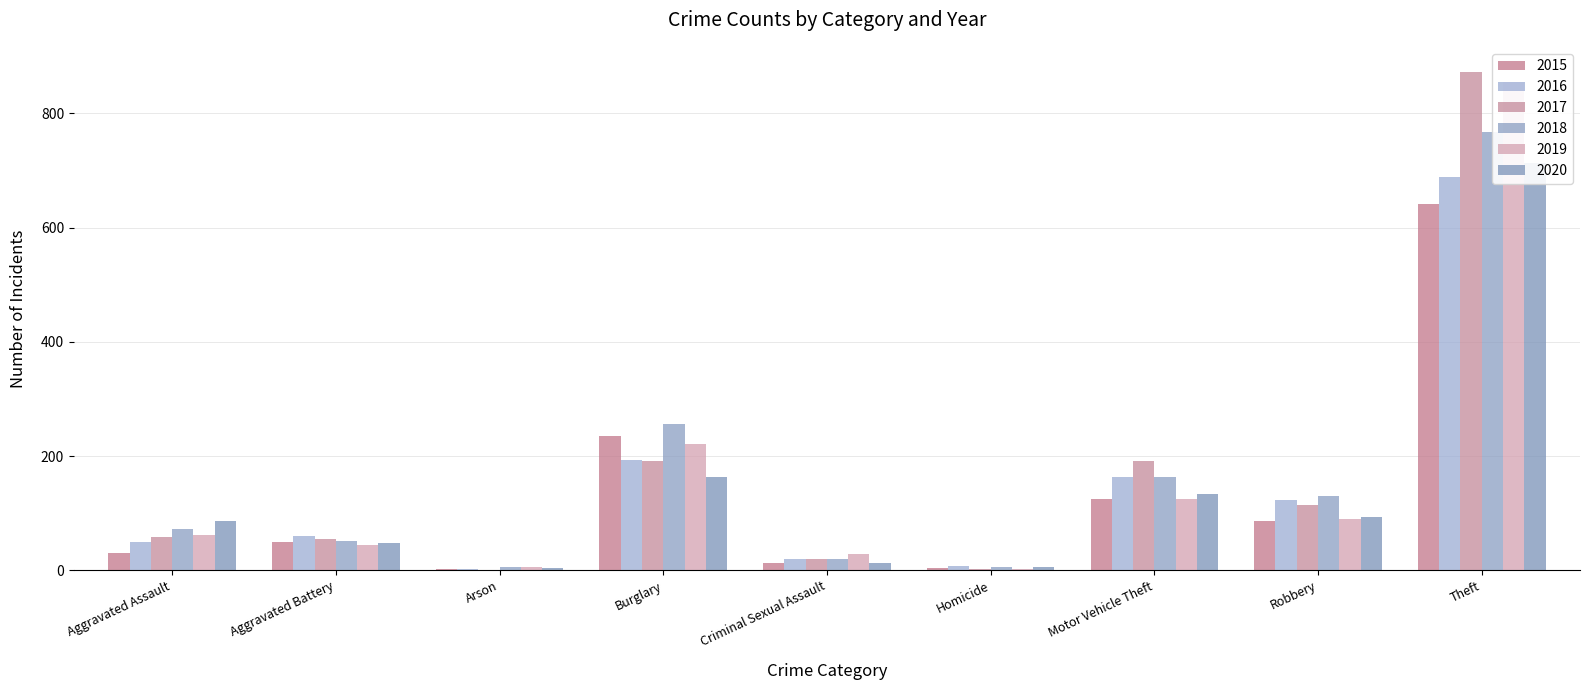

The 2017 series shows 1 at Homicide. True or false?

False